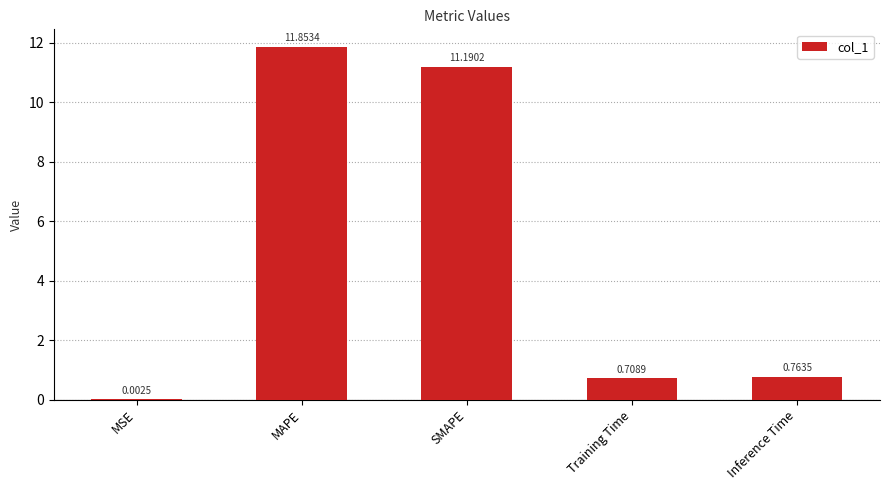

At which label is the value closest to 5?

Inference Time